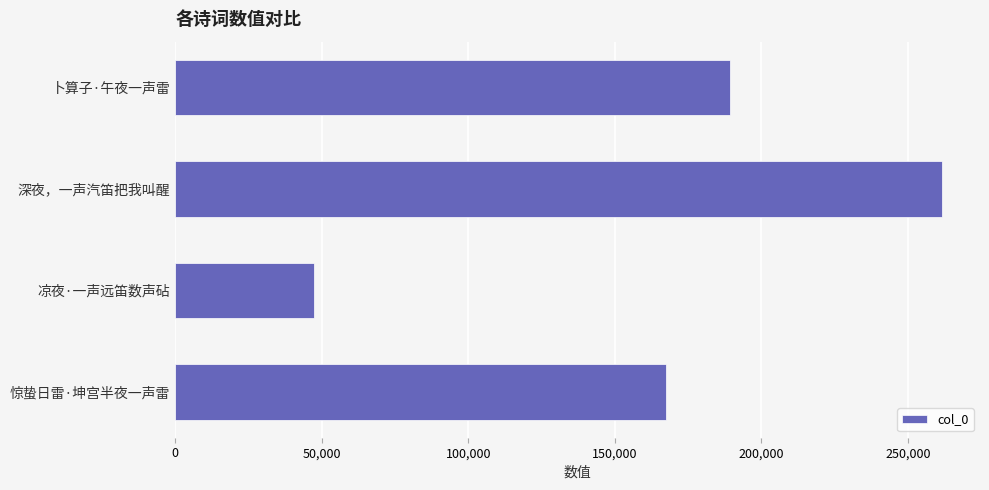

Rank the categories by value from highest to lowest.

深夜，一声汽笛把我叫醒, 卜算子·午夜一声雷, 惊蛰日雷·坤宫半夜一声雷, 凉夜·一声远笛数声砧